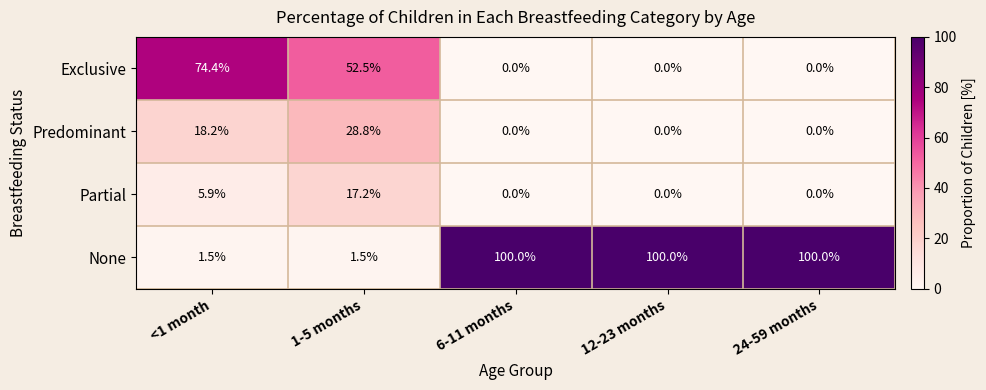

What is the sum of the Predominant values at 1-5 months and <1 month?

47.0